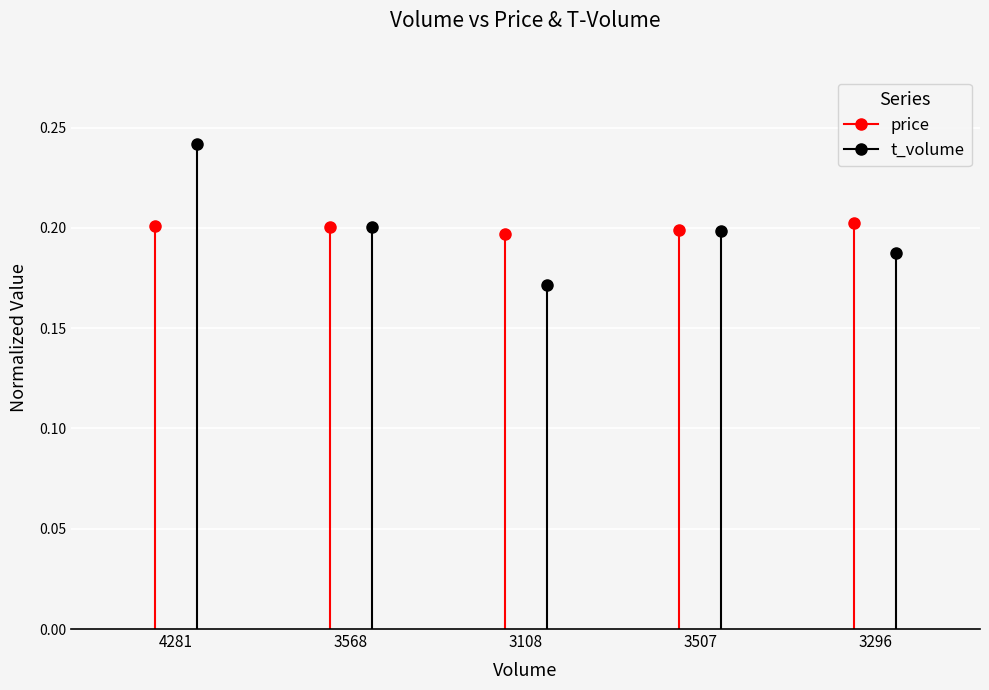

Which series changed the most between 4281 and 3568?

t_volume